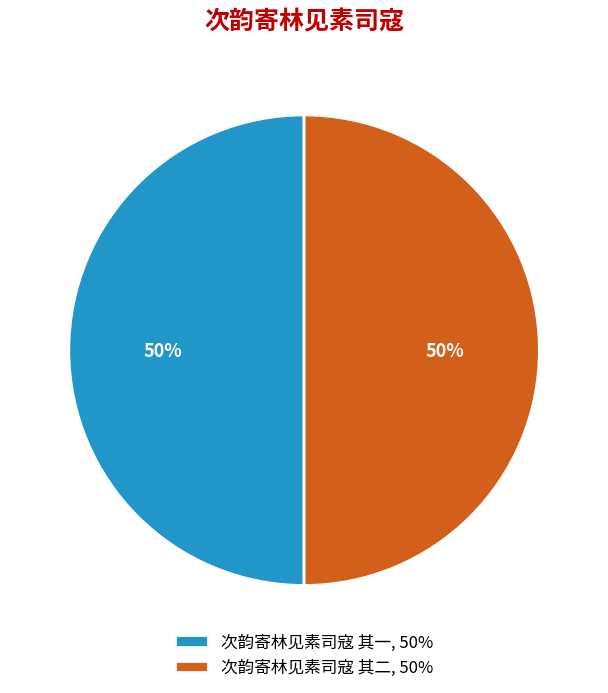

How many slices are in this pie chart?

2